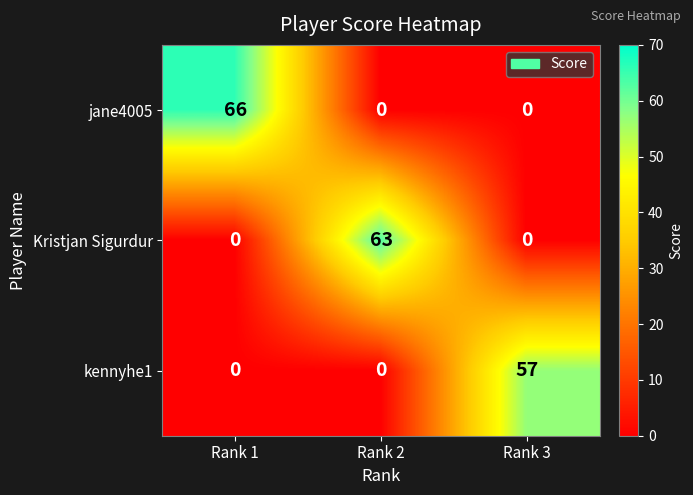

The value of Kristjan Sigurdur at Rank 1 is -41. True or false?

False